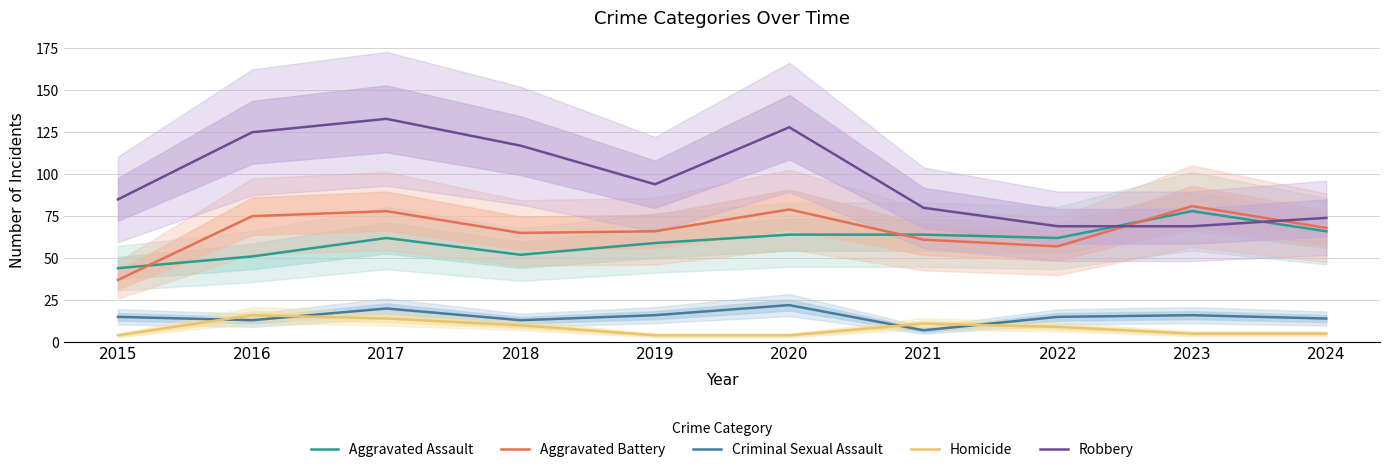

True or false: Robbery and Criminal Sexual Assault intersect in this chart.

False